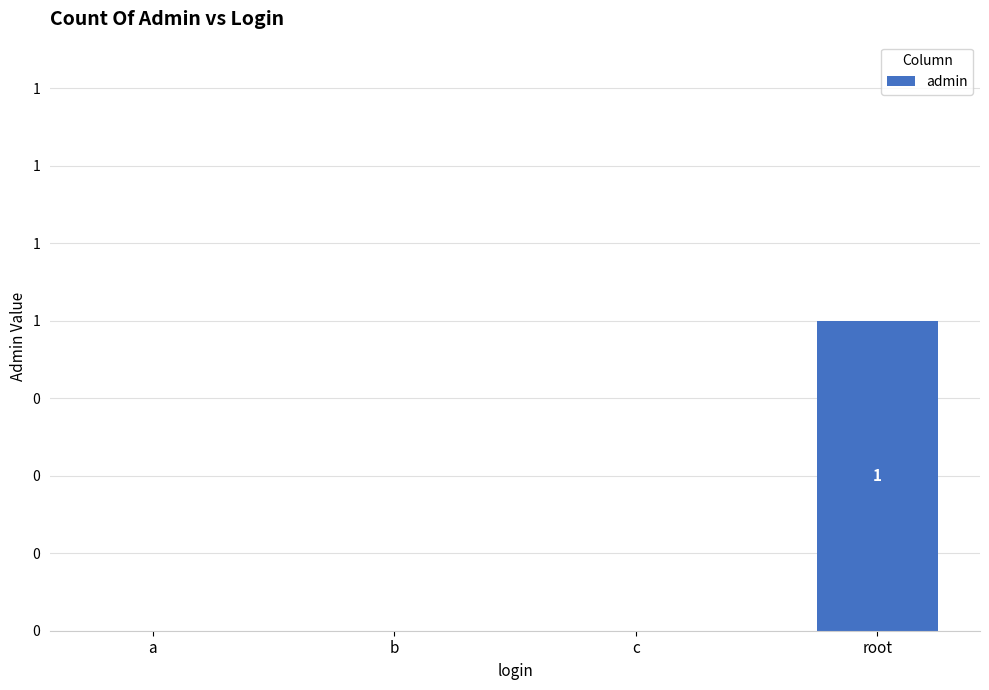

Rank the categories by value from highest to lowest.

root, a, b, c